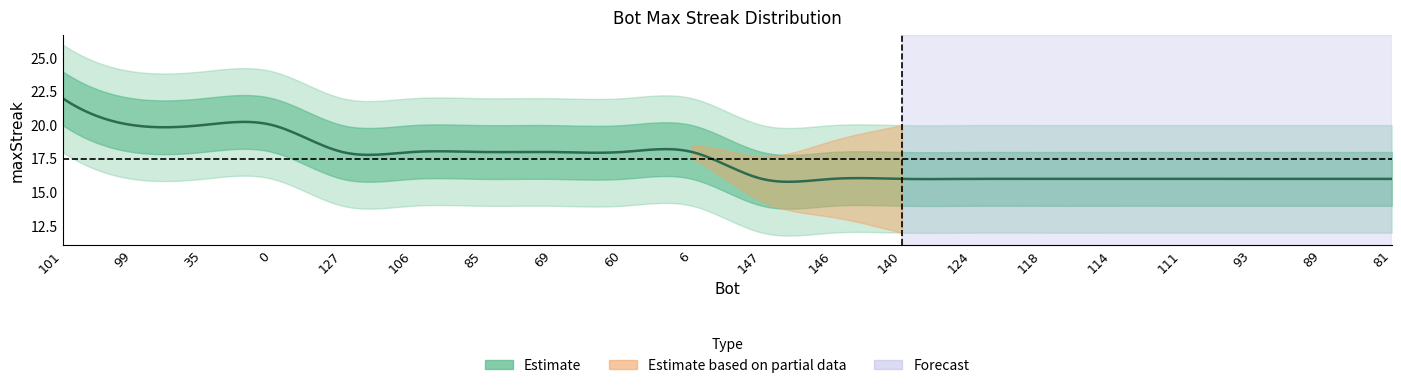

List the series in order of their overall mean, highest first.

upper2, upper1, maxStreak, lower1, lower2